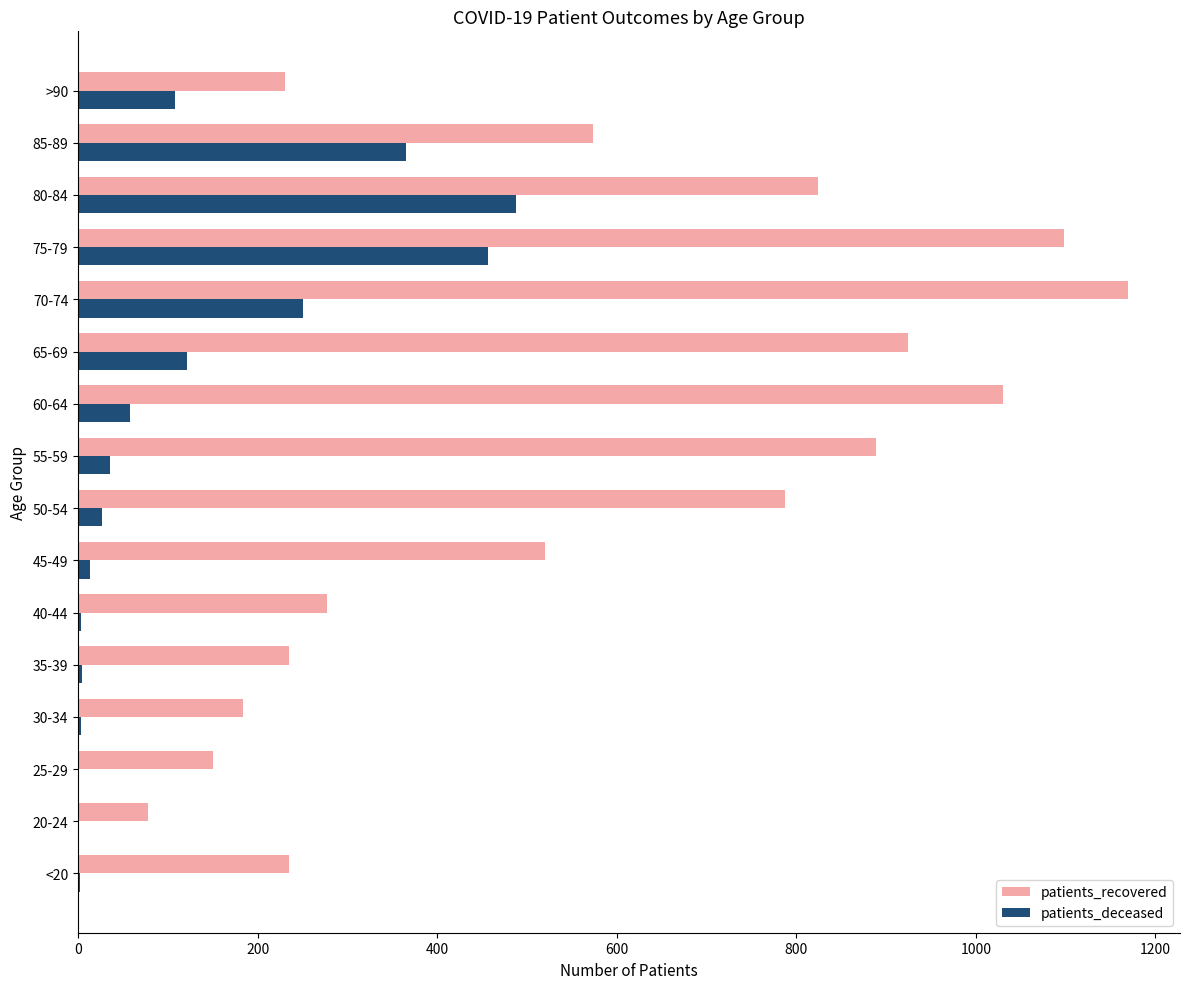

The patients_deceased series shows 198 at 65-69. True or false?

False